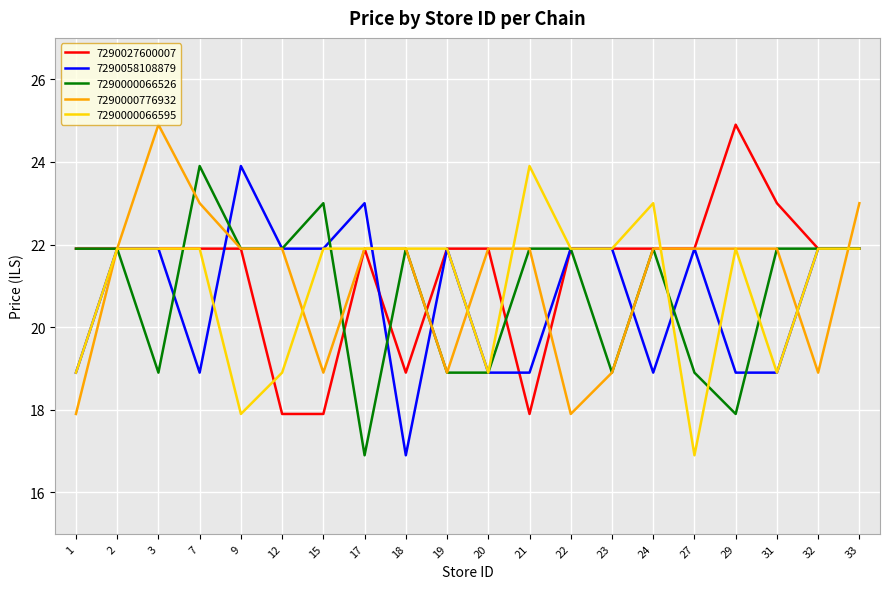

What is the difference between the highest and lowest values at 7?

5.0